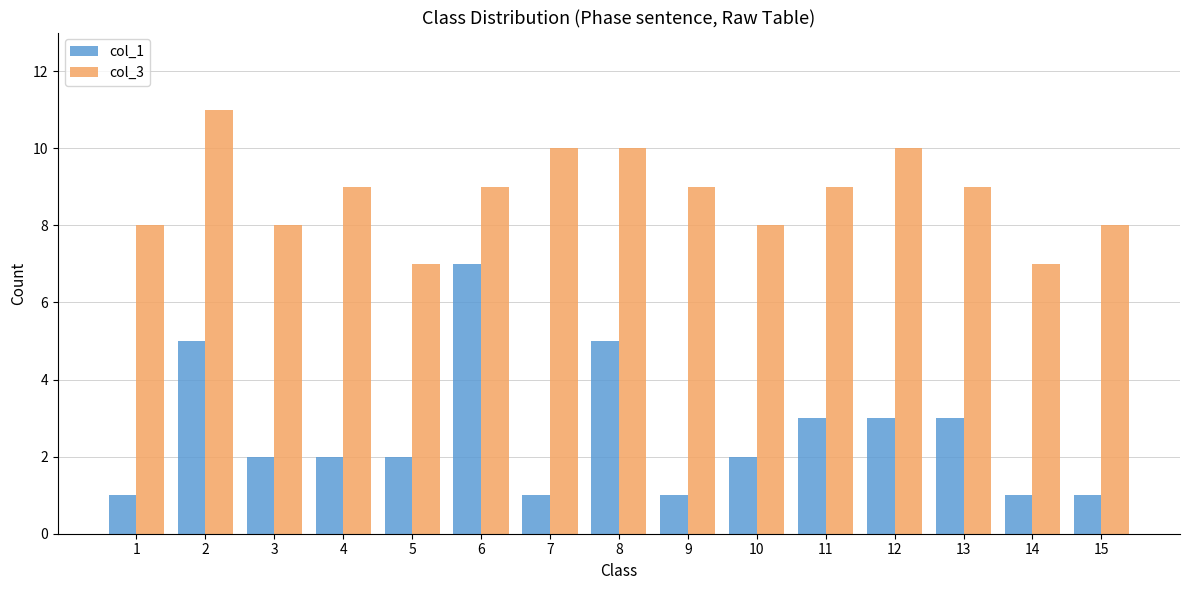

What are all the series names shown in the legend?

col_1, col_3